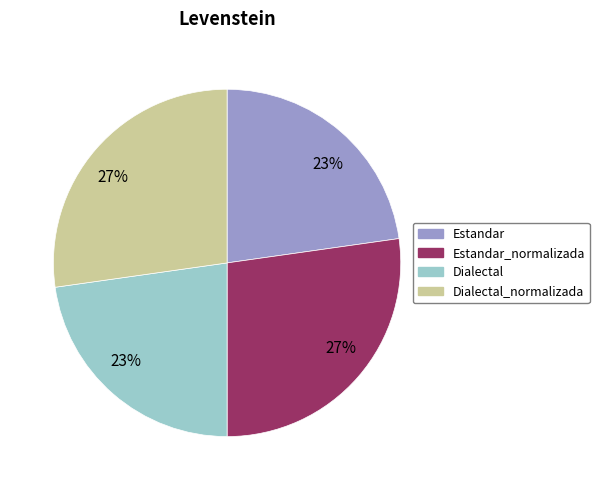

To the nearest percent, what is the average slice percentage?

25%